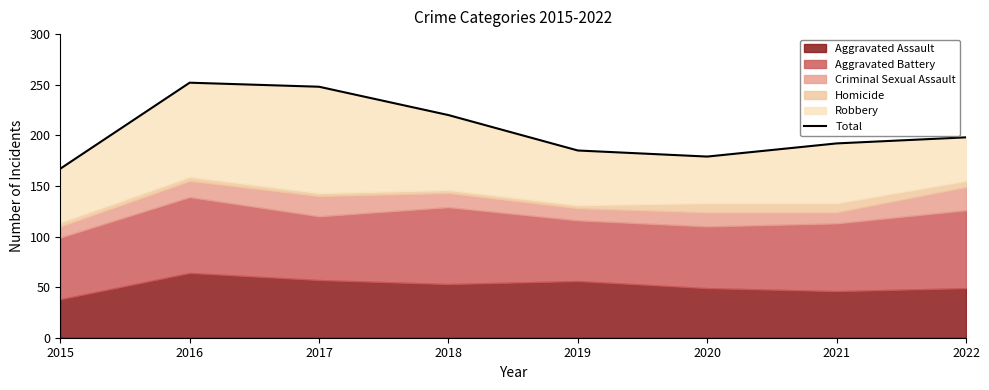

How many lines are shown in the chart?

1